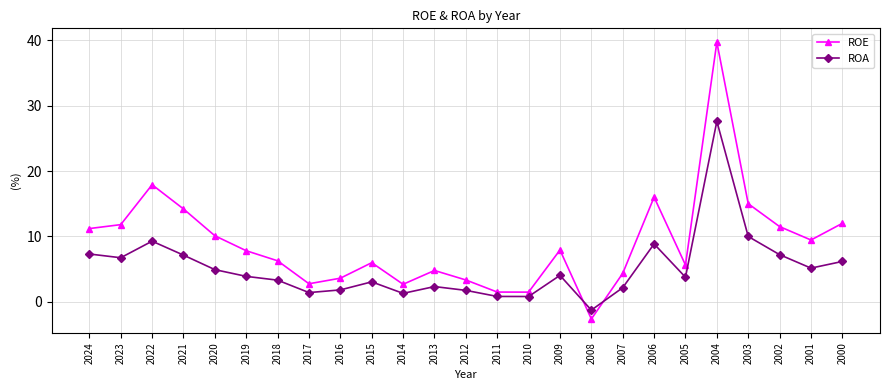

At which category does ROA reach its first local peak?

2022